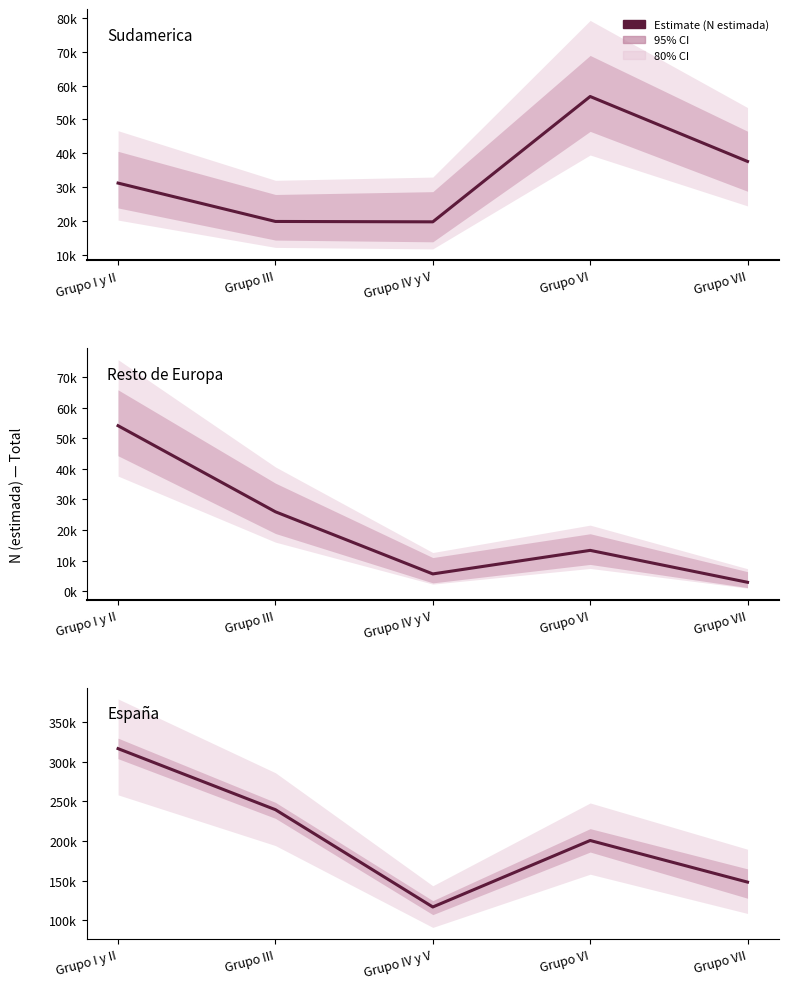

What is the difference between the highest and lowest values at Grupo I y II?

285264